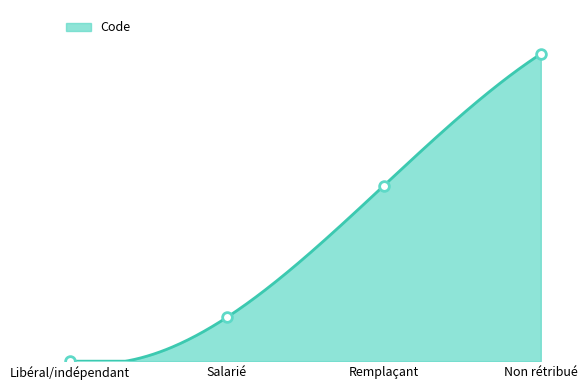

What value does the data have at Salarié?

1